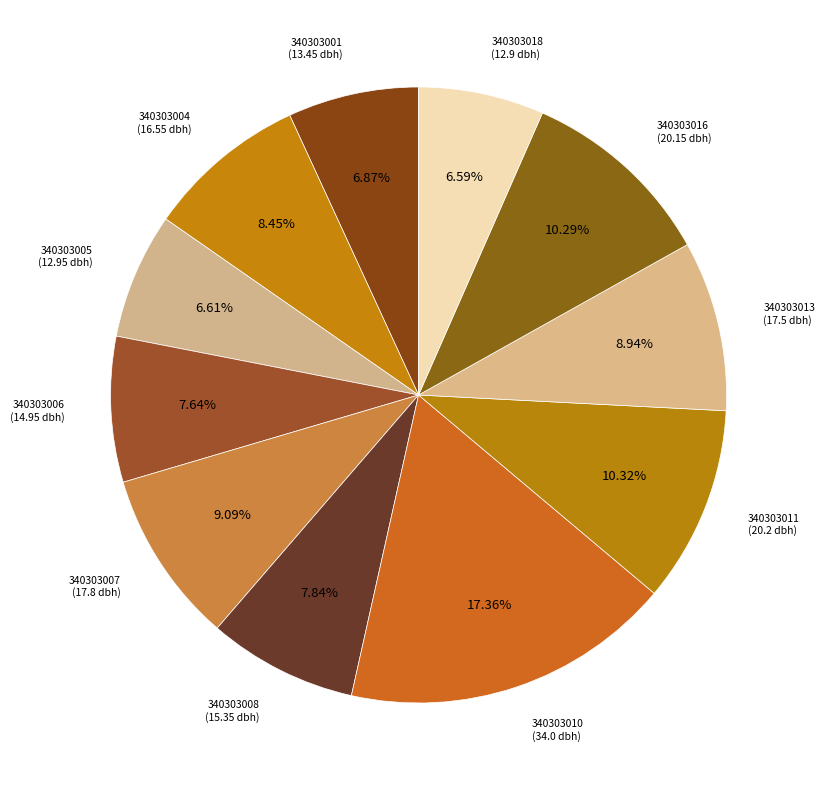

Count the number of slices in the pie.

11